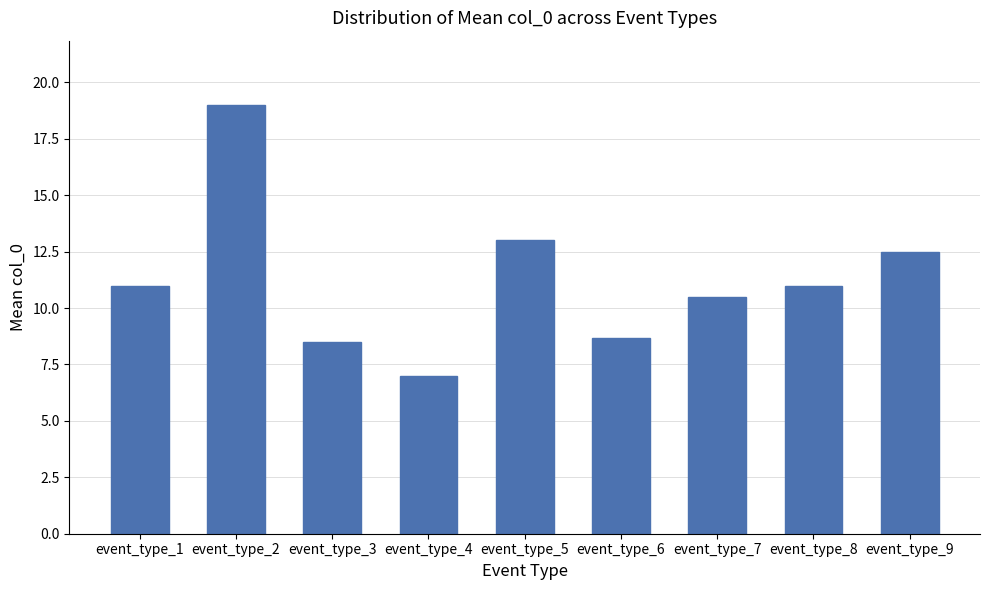

Which has a higher value, event_type_1 or event_type_5?

event_type_5